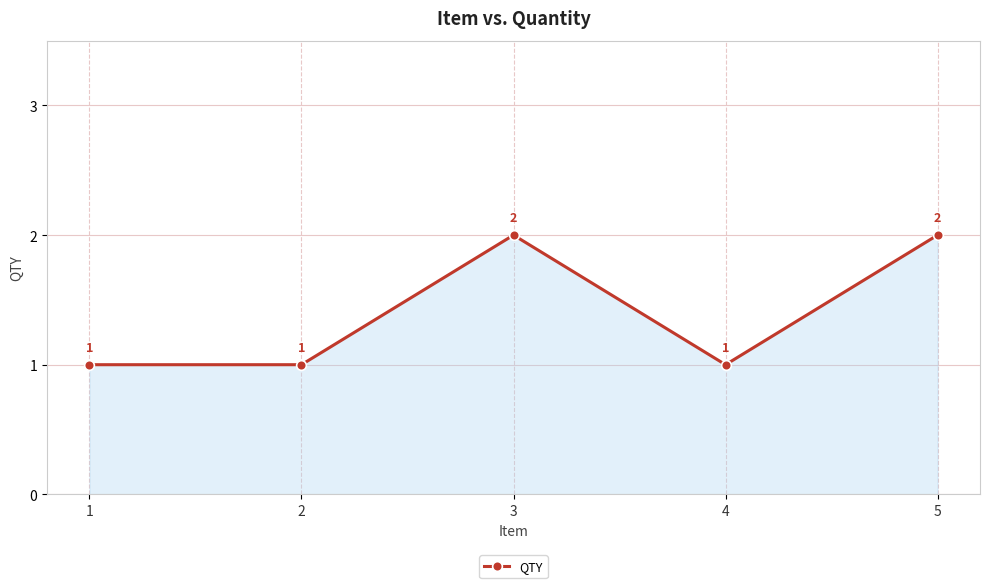

What is the smallest value displayed?

1